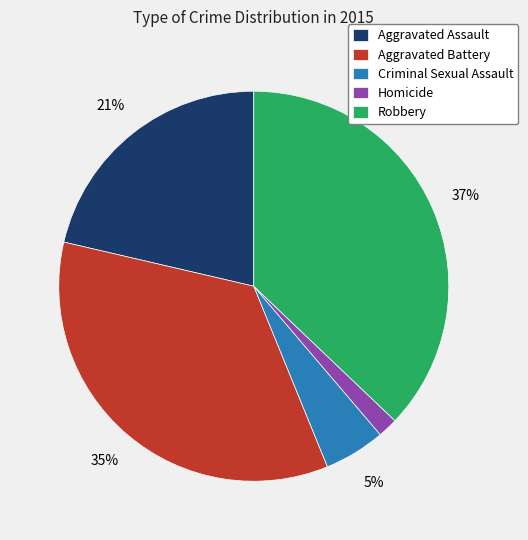

To the nearest percent, what is the average slice percentage?

20%